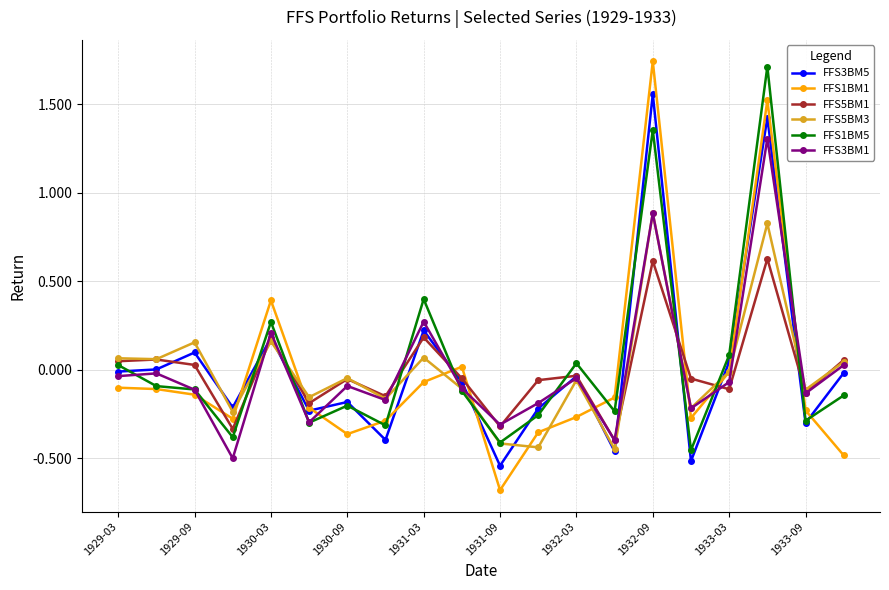

Which series ends up on top after the final intersection of FFS3BM5 and FFS1BM1?

FFS3BM5